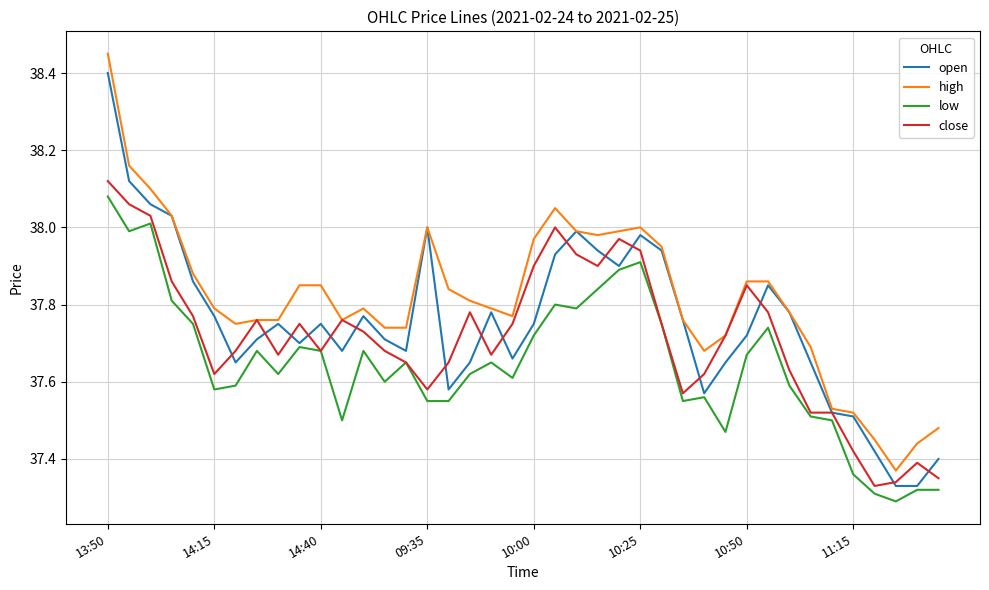

True or false: high and low cross at least once.

False